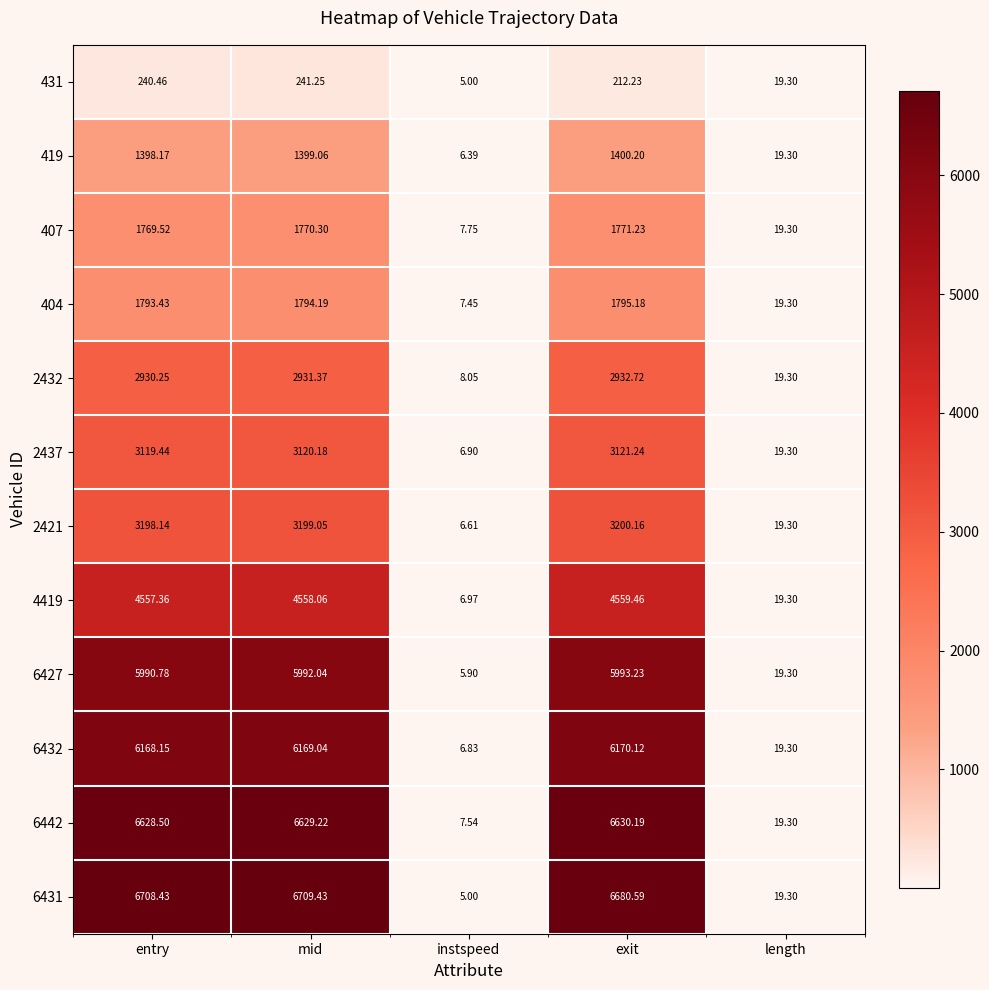

List the labels in order of 6427 value, largest first.

exit, mid, entry, length, instspeed